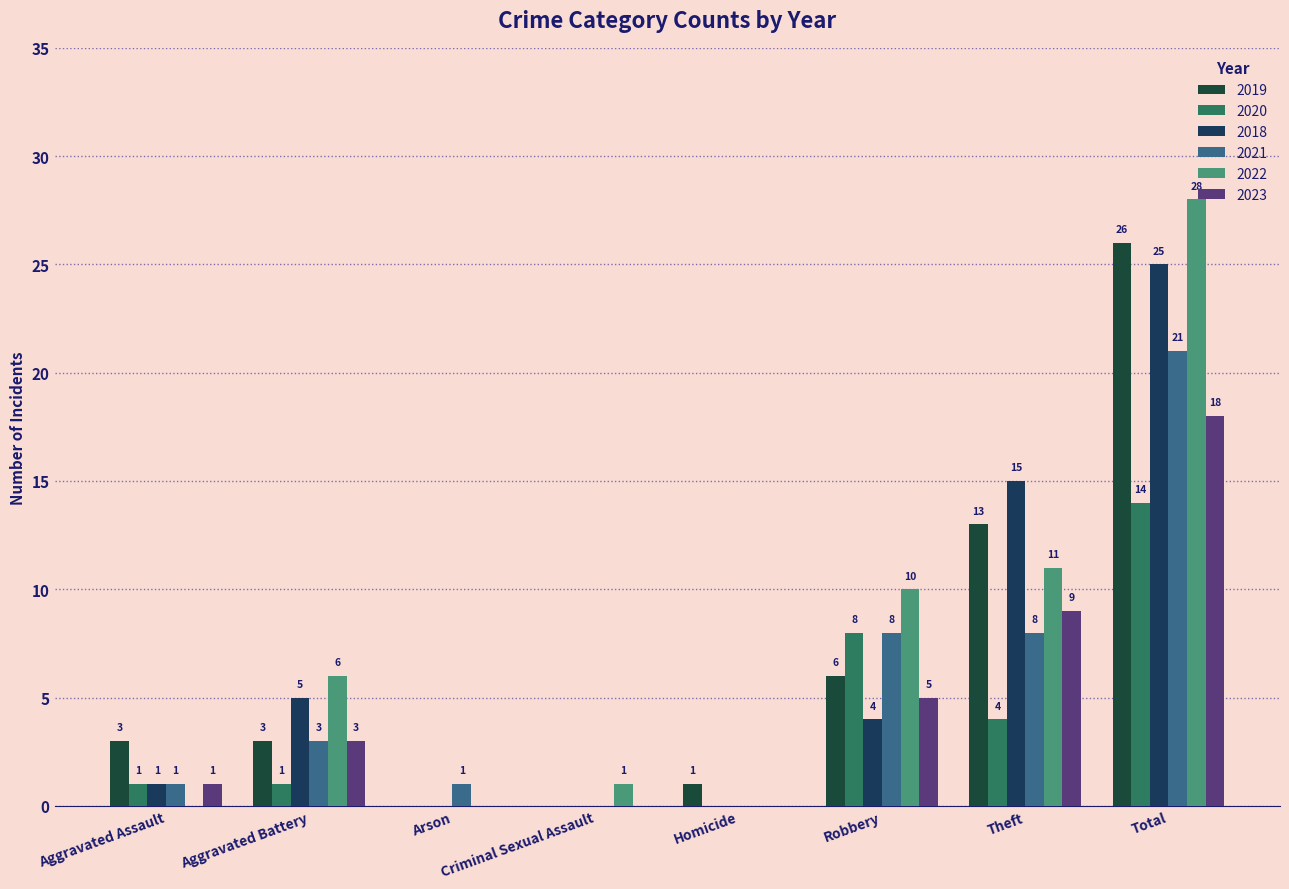

Reading left to right, extract all data points from this chart.

2019: 3	3	0	0	1	6	13	26
2020: 1	1	0	0	0	8	4	14
2018: 1	5	0	0	0	4	15	25
2021: 1	3	1	0	0	8	8	21
2022: 0	6	0	1	0	10	11	28
2023: 1	3	0	0	0	5	9	18